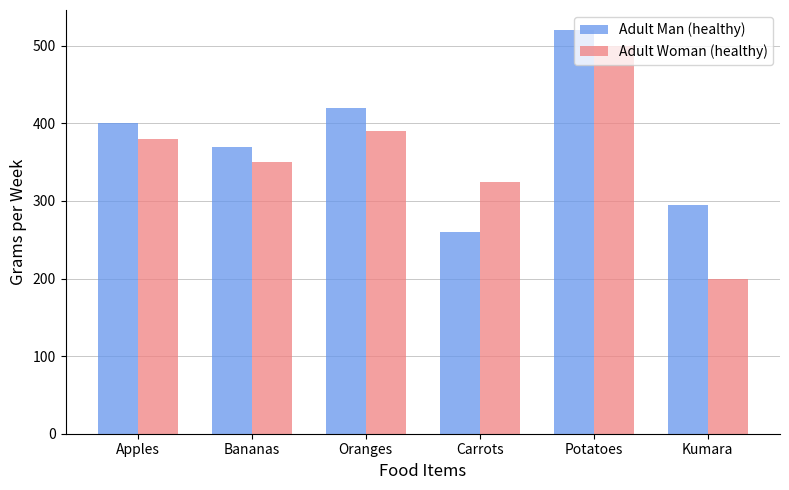

List the labels in order of Adult Man (healthy) value, smallest first.

Carrots, Kumara, Bananas, Apples, Oranges, Potatoes